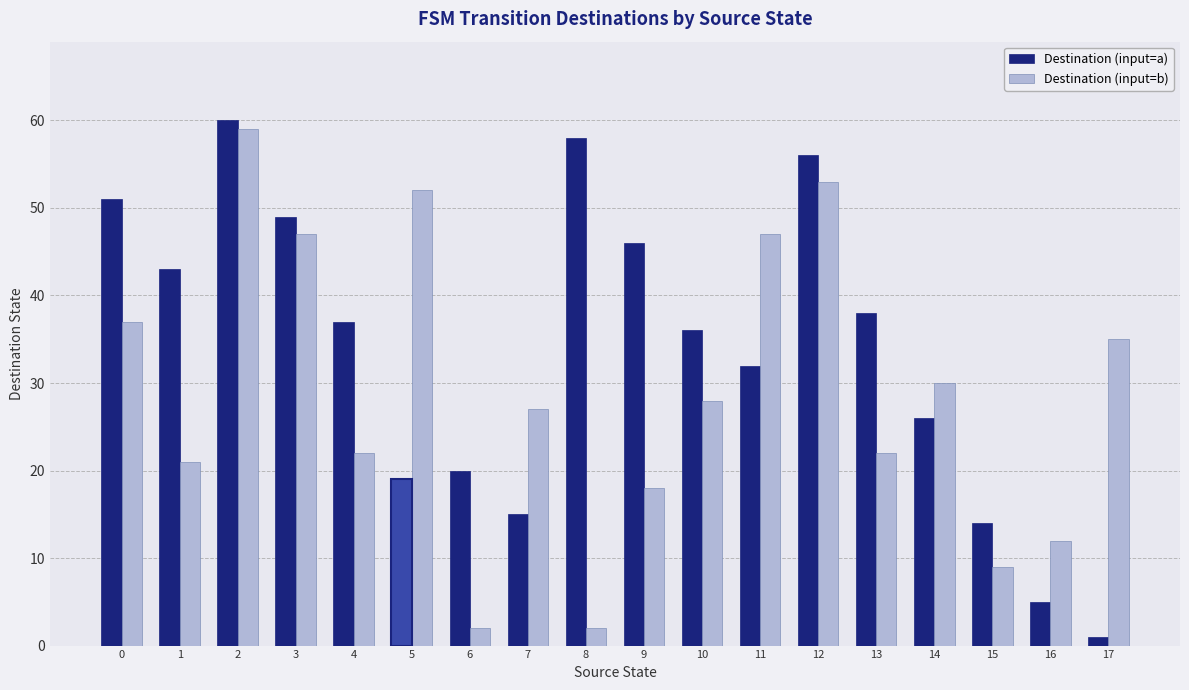

What is the value of the Destination (input=a) bar at the 10th from the left?

46